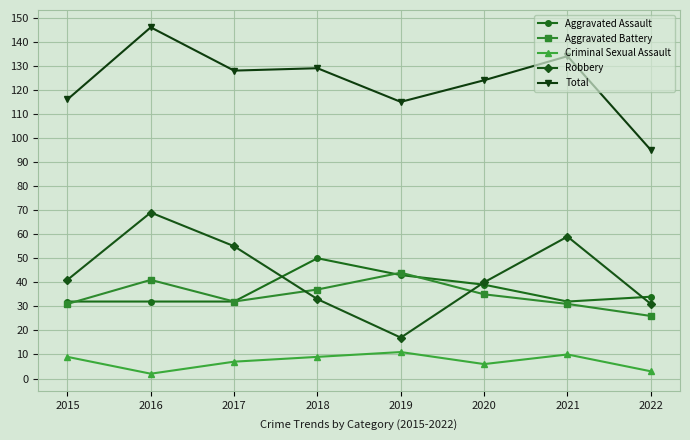

What is the value of the Total point at the 4th from the left?

129